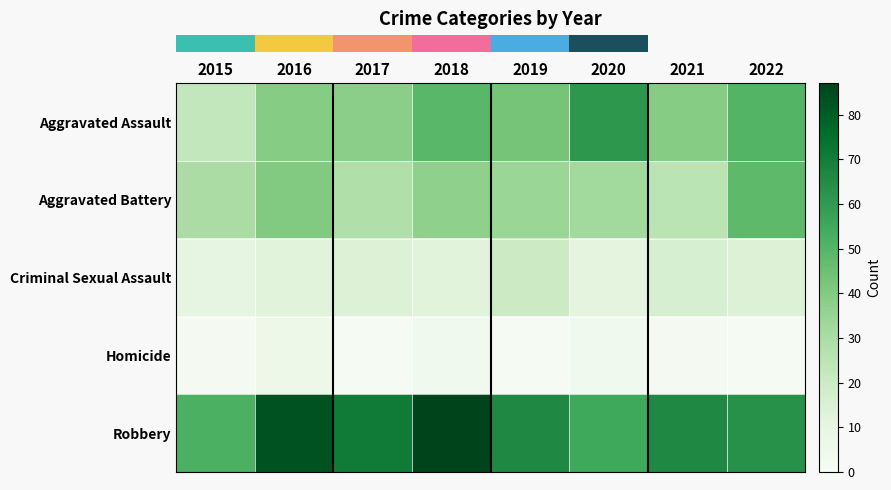

How many categories are shown in the chart?

8